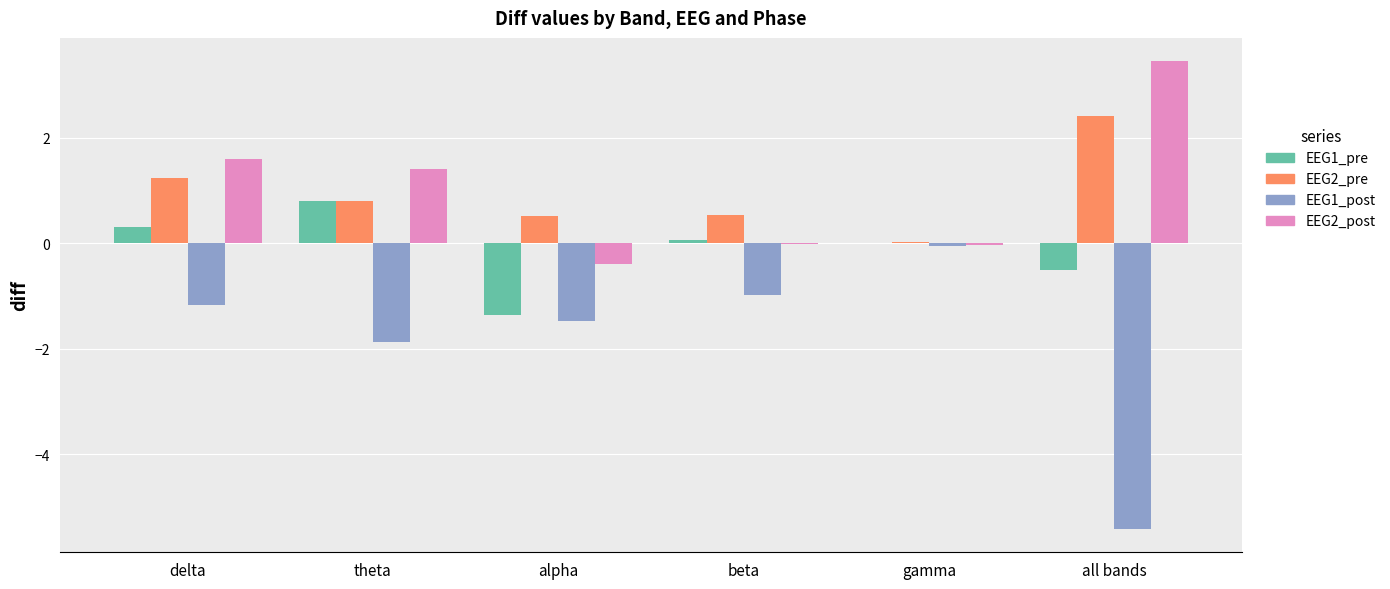

What is the sum of all EEG1_post values?

-11.0